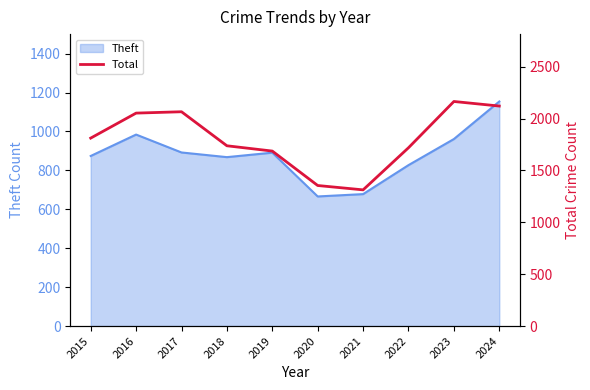

True or false: the data shows 2041 at 2020.

False